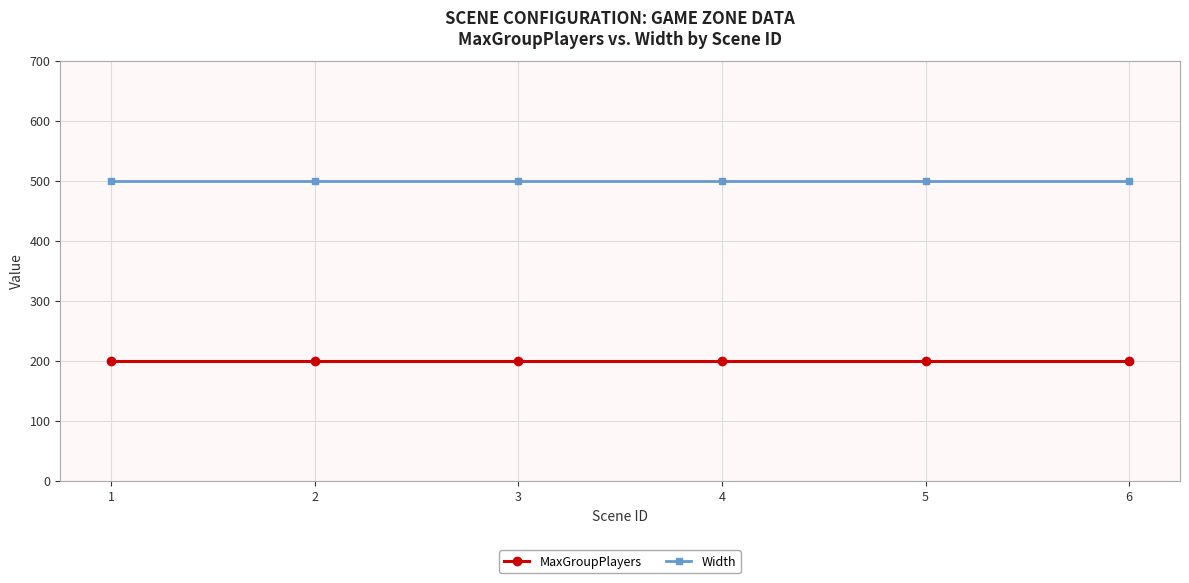

What is the value of the Width point at the 1st from the left?

500